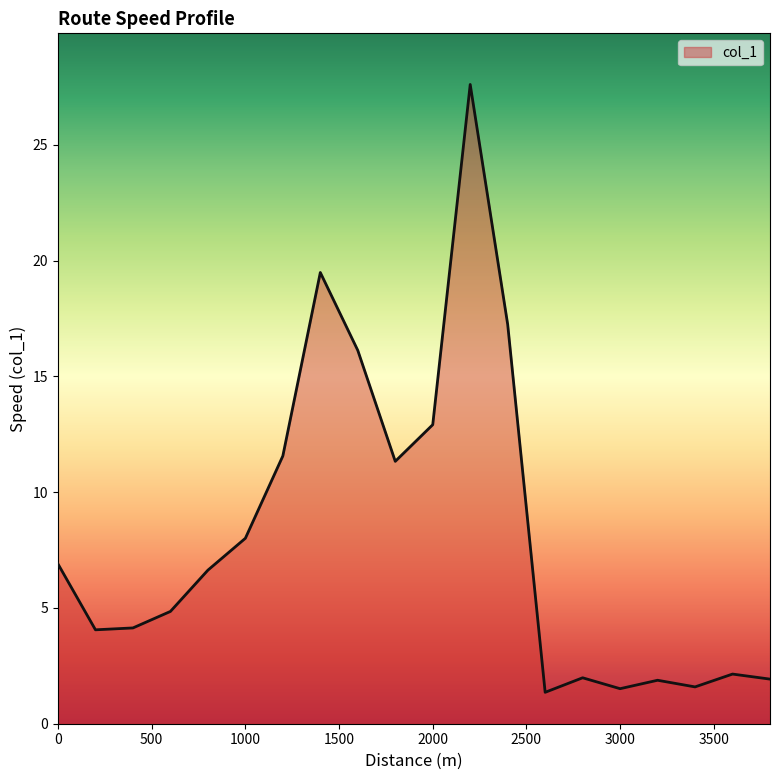

How many values are below 6?

10